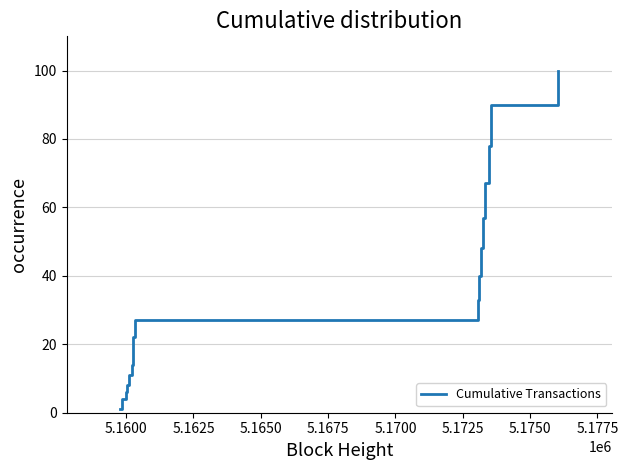

What is the maximum value shown in the chart?

100